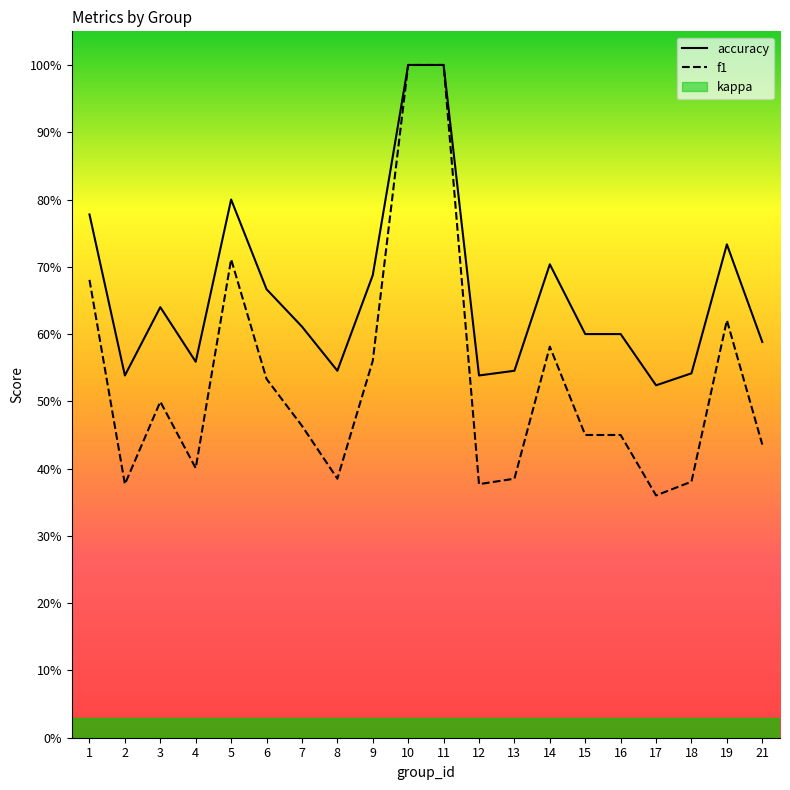

Which label corresponds to the largest value in the chart?

10